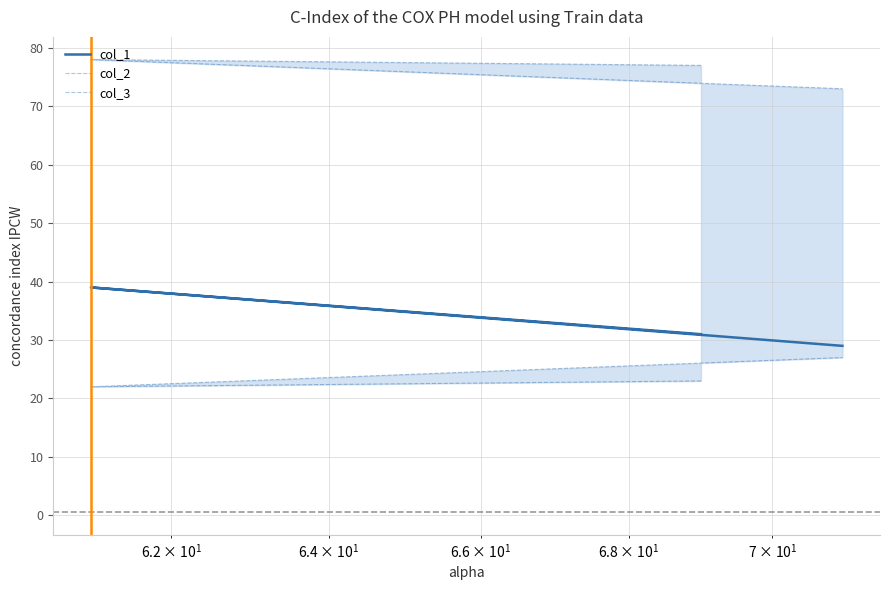

True or false: col_3 has a value of 119 at $\mathdefault{10^{0}}$.

False